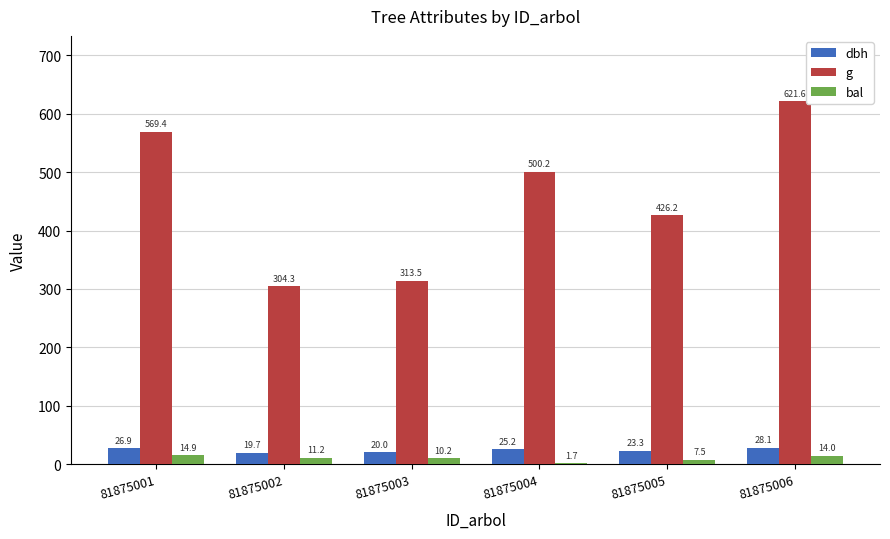

What is the approximate value of g at 81875002?

304.3